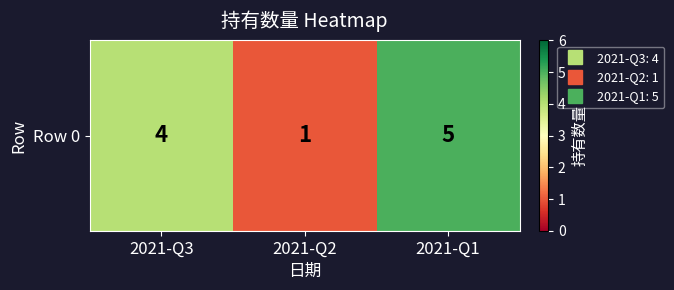

Reading left to right, what are all the values shown in this chart?

2021-Q3=4	2021-Q2=1	2021-Q1=5